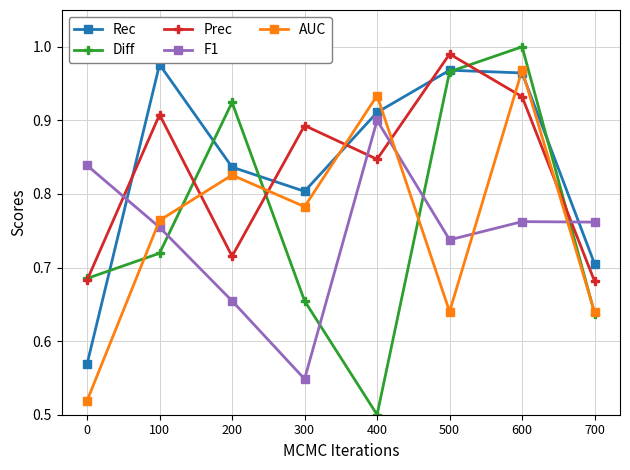

Does the chart have visible grid lines?

Yes